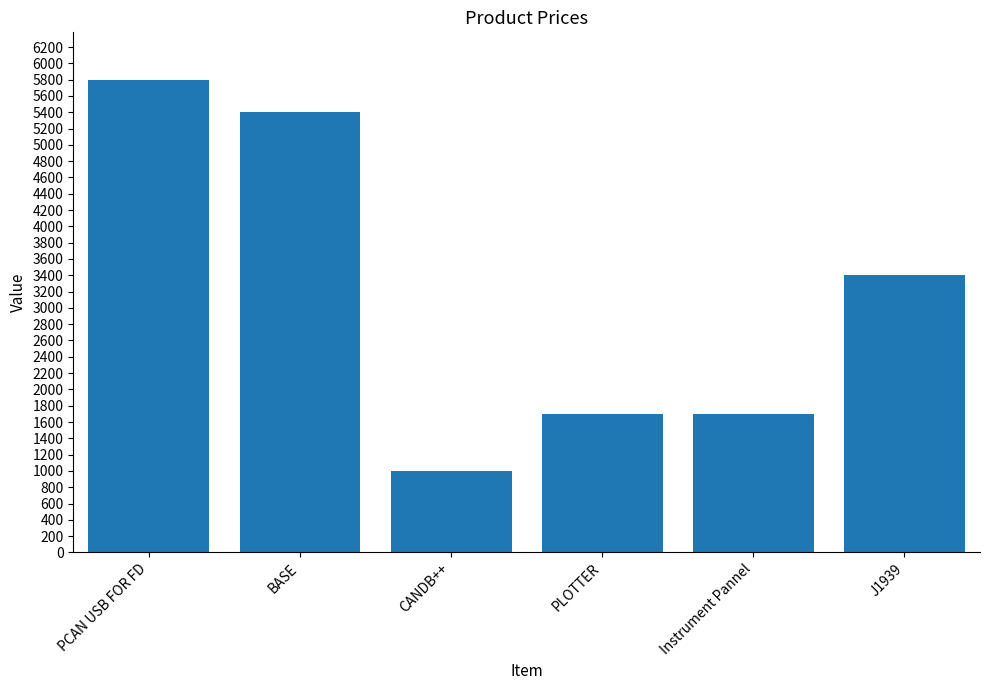

True or false: the data shows 1700 at Instrument Pannel.

True